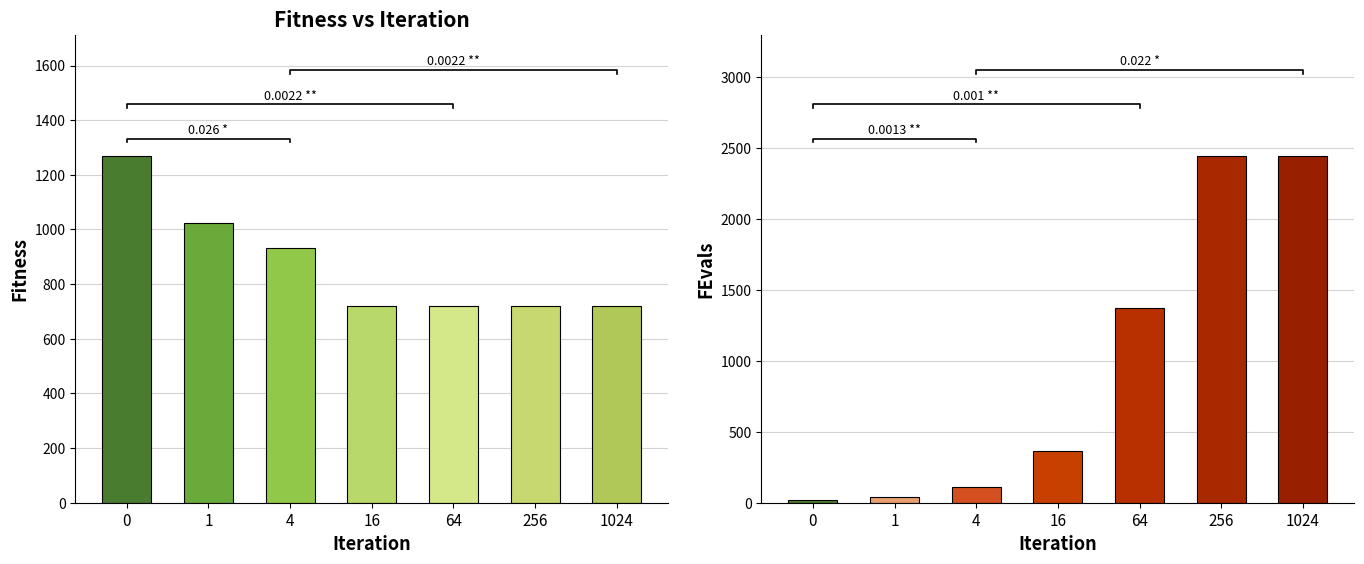

Does the chart contain stacked bars?

No